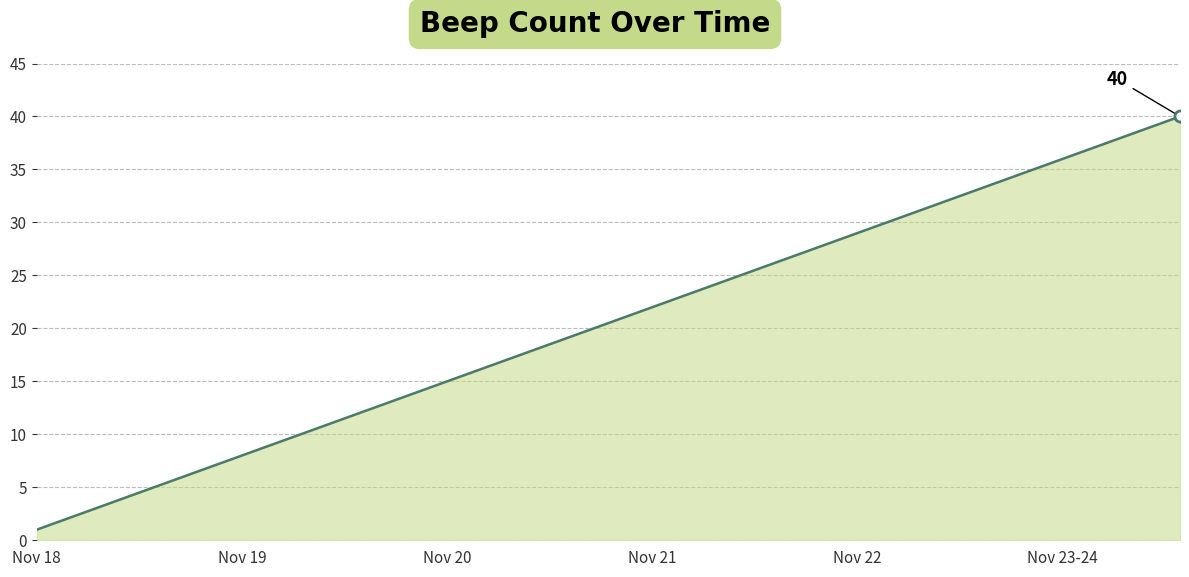

What is the maximum value shown in the chart?

40